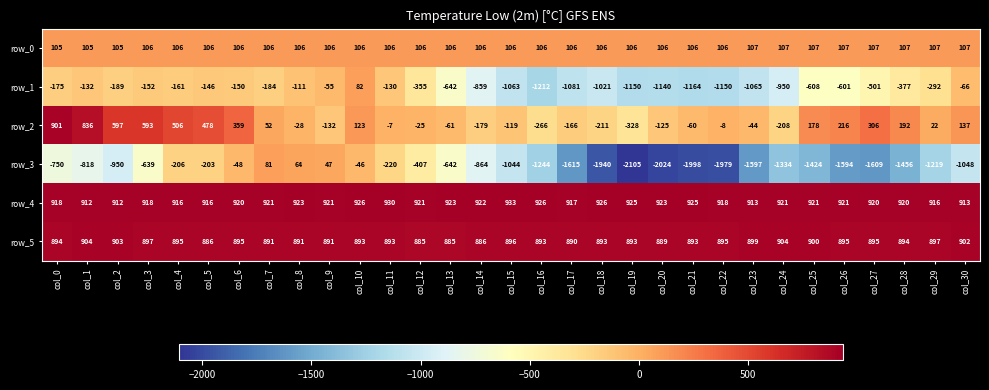

List the series in order of their peak value, lowest first.

row_3, row_1, row_0, row_2, row_5, row_4